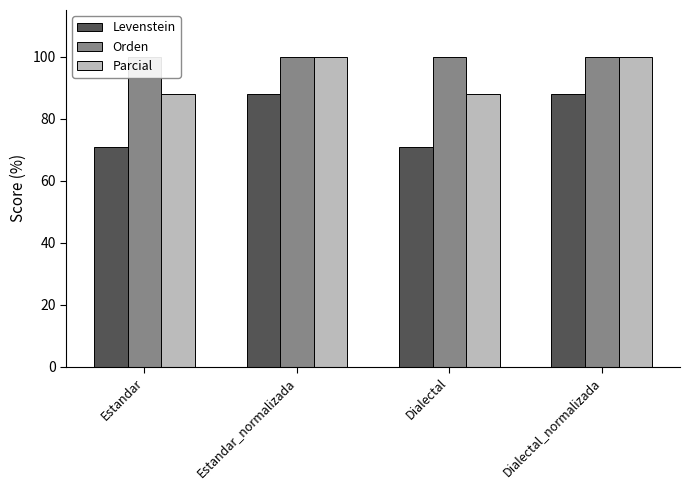

The value of Levenstein at Estandar_normalizada is 28.4. True or false?

False